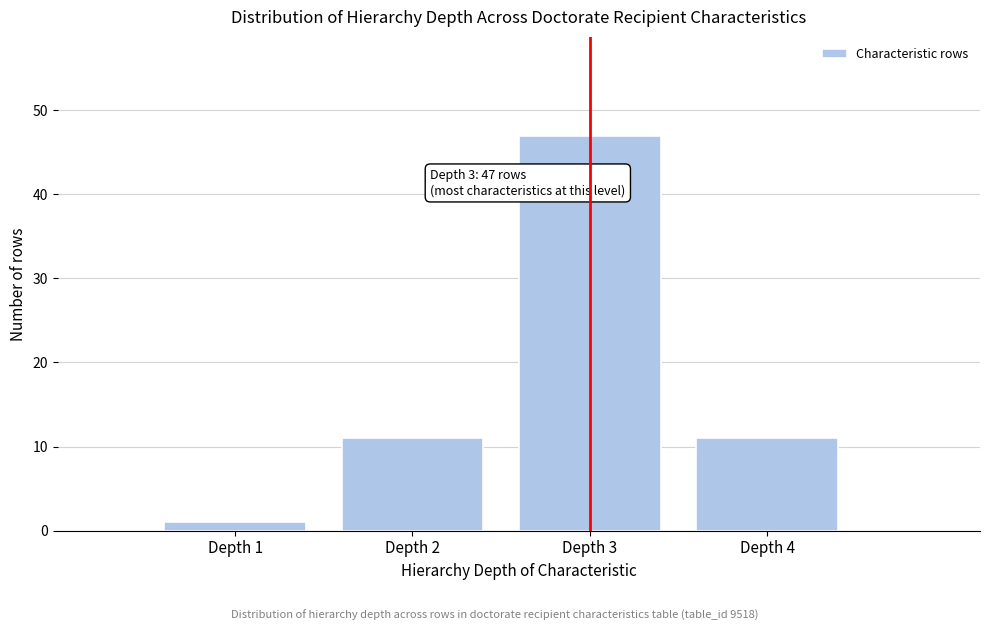

Reading left to right, extract all data points from this chart.

1	11	47	11